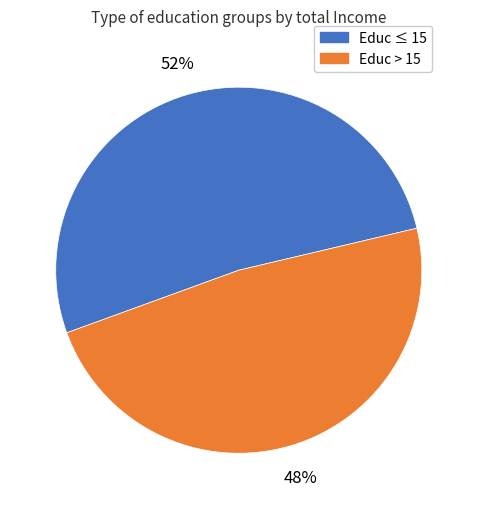

To the nearest percent, what is the average slice percentage?

50%